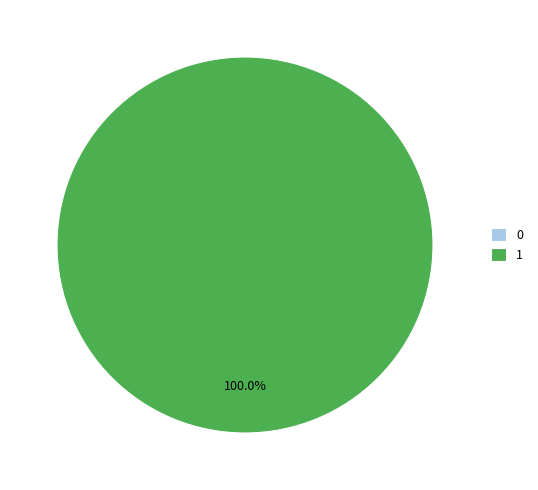

How many segments does this pie chart have?

2